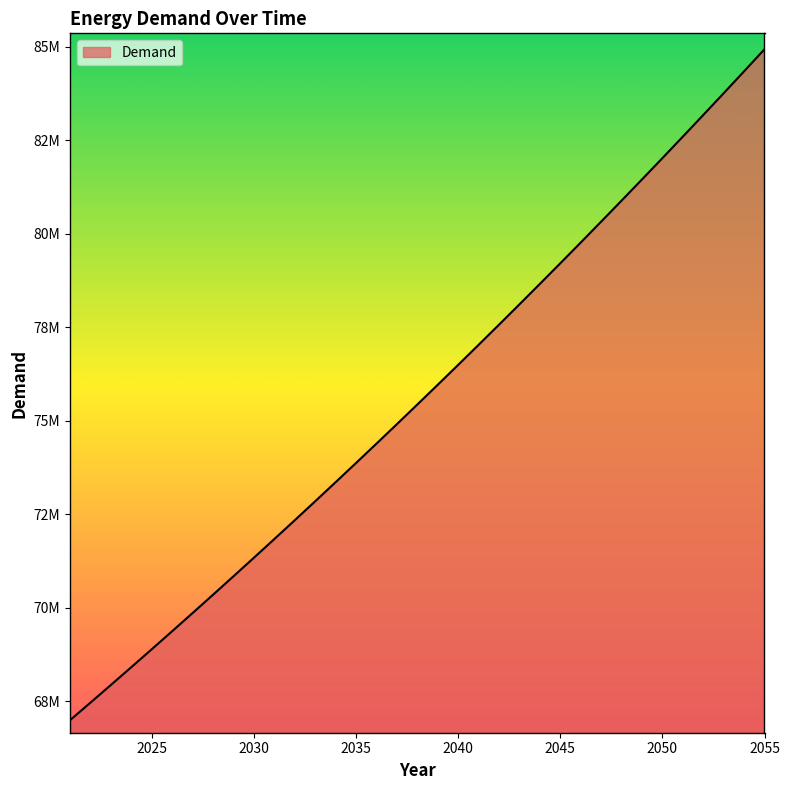

What is the difference between the maximum and second lowest values?

17464065.7